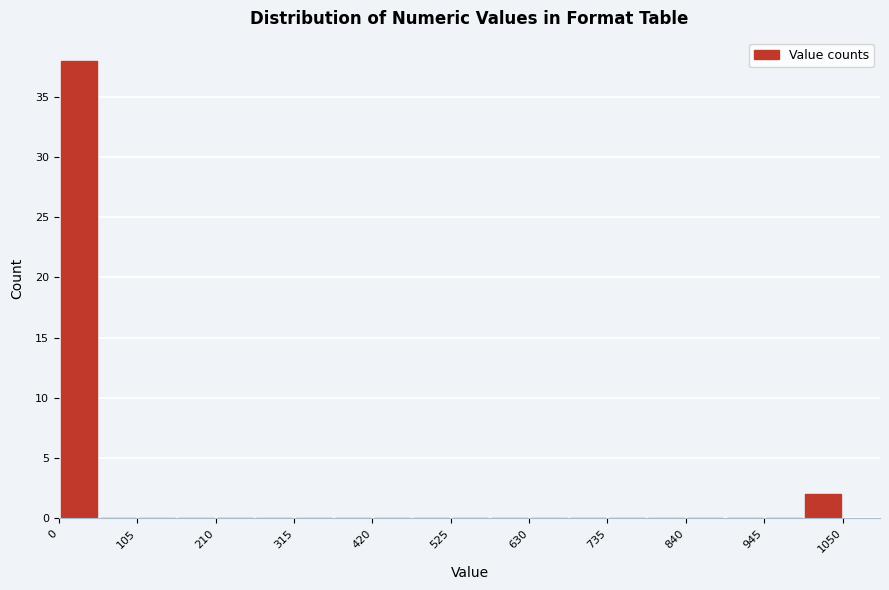

Around what value on the x-axis is the tallest bar? Give the approximate position of its centre, as read against the axis.

20